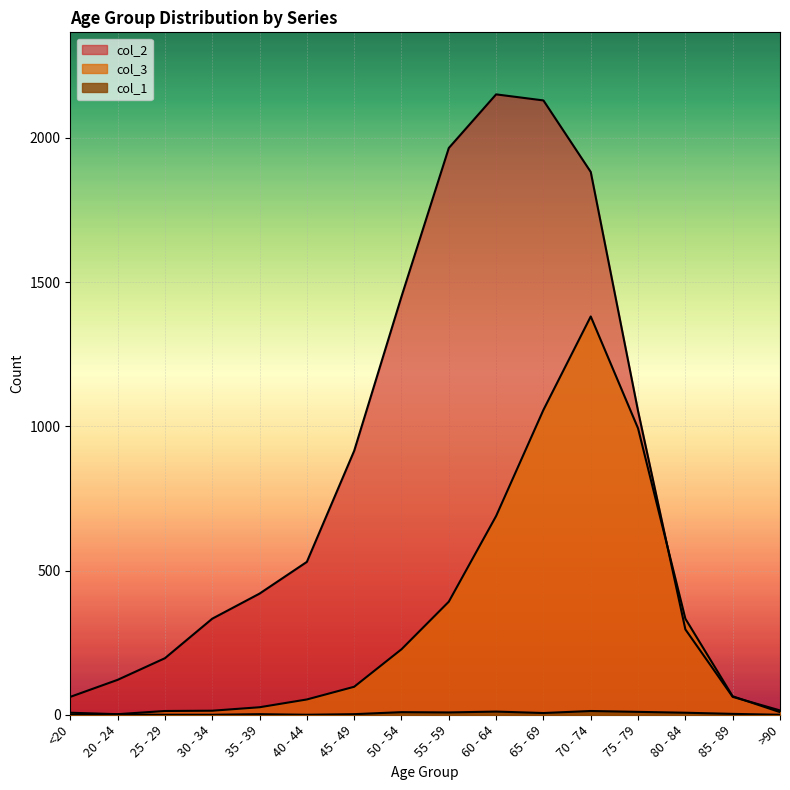

How many data points in col_1 are above 3?

7